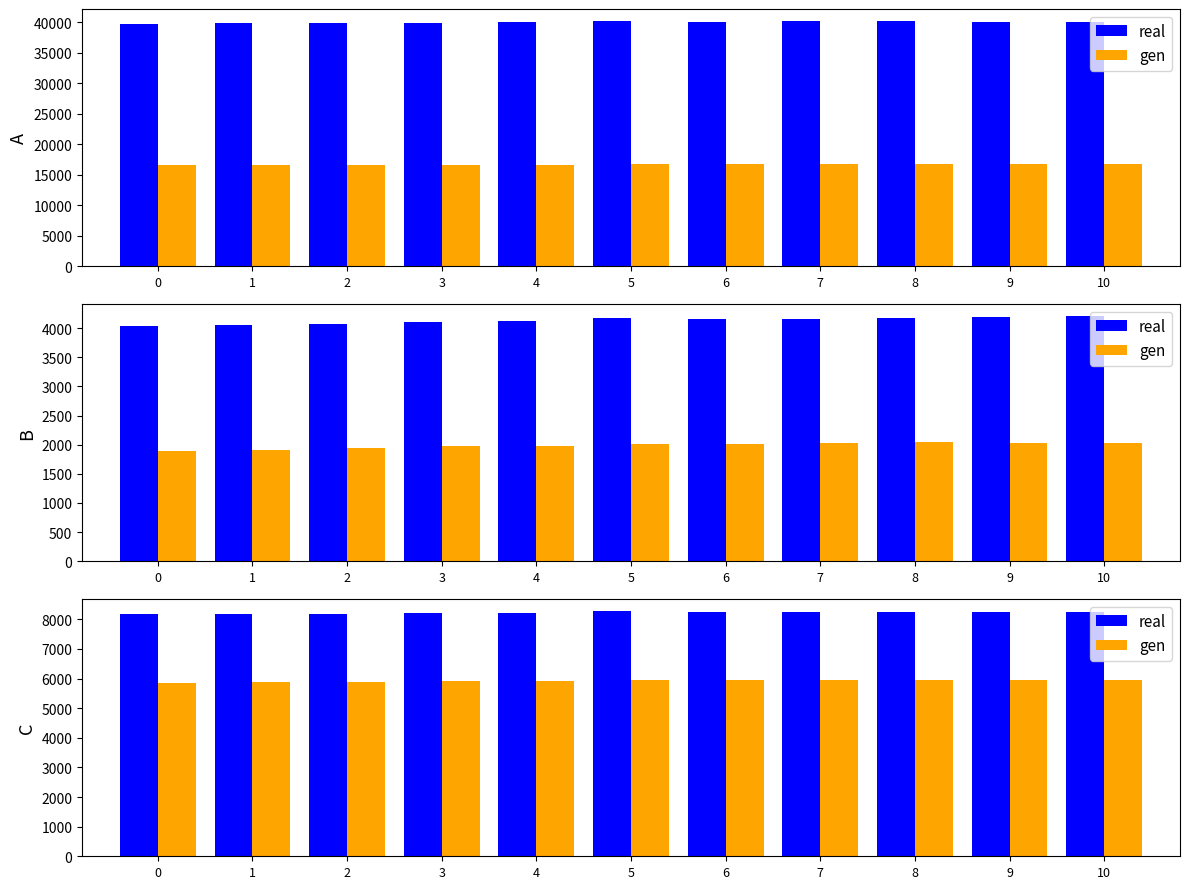

List the series in order of their peak value, lowest first.

gen, real